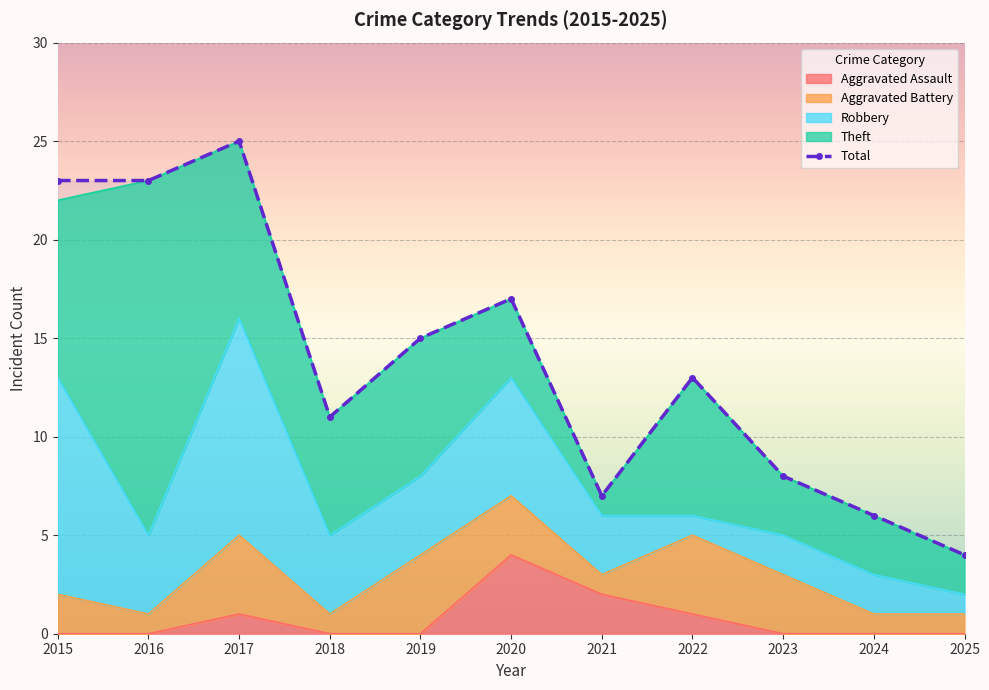

Rank the categories by value from highest to lowest.

2017, 2015, 2016, 2020, 2019, 2022, 2018, 2023, 2021, 2024, 2025